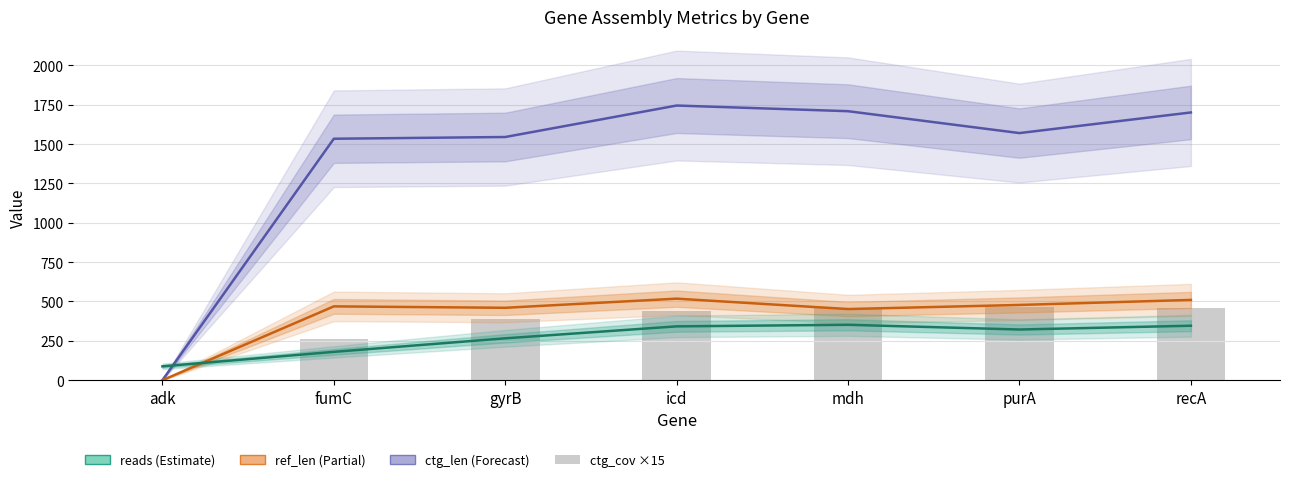

Reading left to right, what are all the values shown in this chart?

ctg_len: 0.0	1534.0	1545.0	1745.0	1709.0	1570.0	1701.0
ref_len: 0.0	469.0	460.0	518.0	452.0	478.0	510.0
reads: 88.0	180.0	266.0	342.0	352.0	322.0	346.0
ctg_cov ×15: 0.0	262.5	387.0	441.0	460.5	463.5	457.5